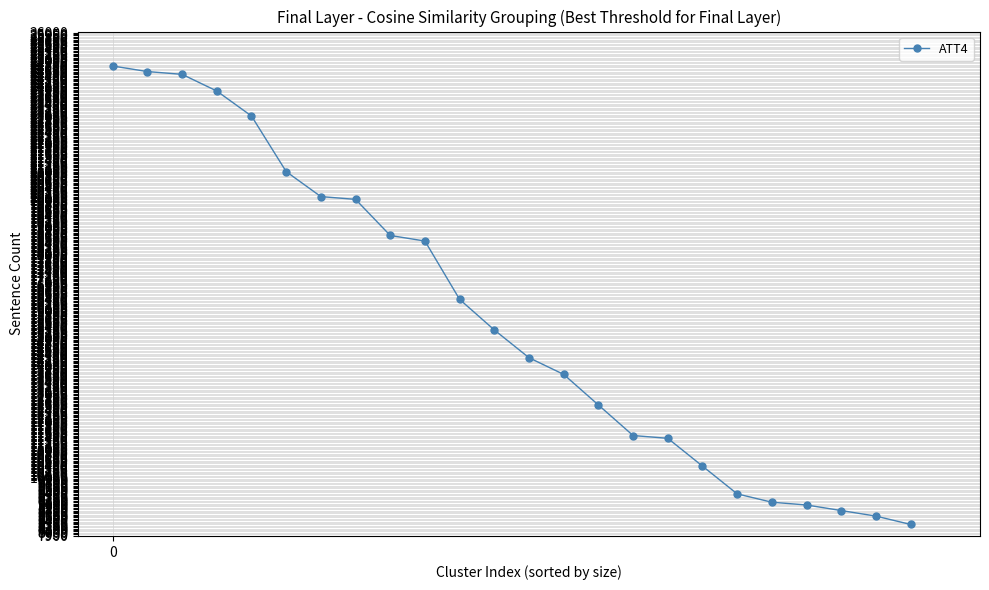

What is the value of the 18th point from the left?

10400